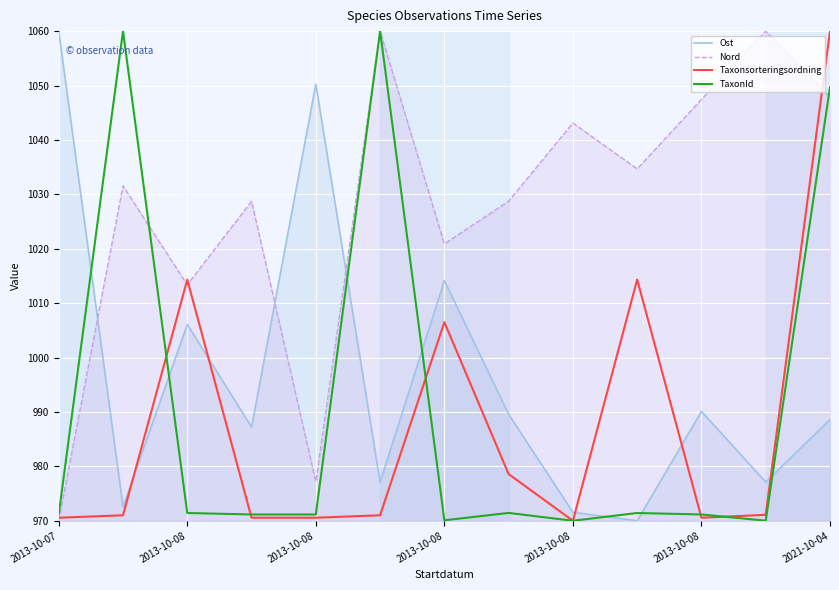

True or false: TaxonId and Ost cross at least once.

True